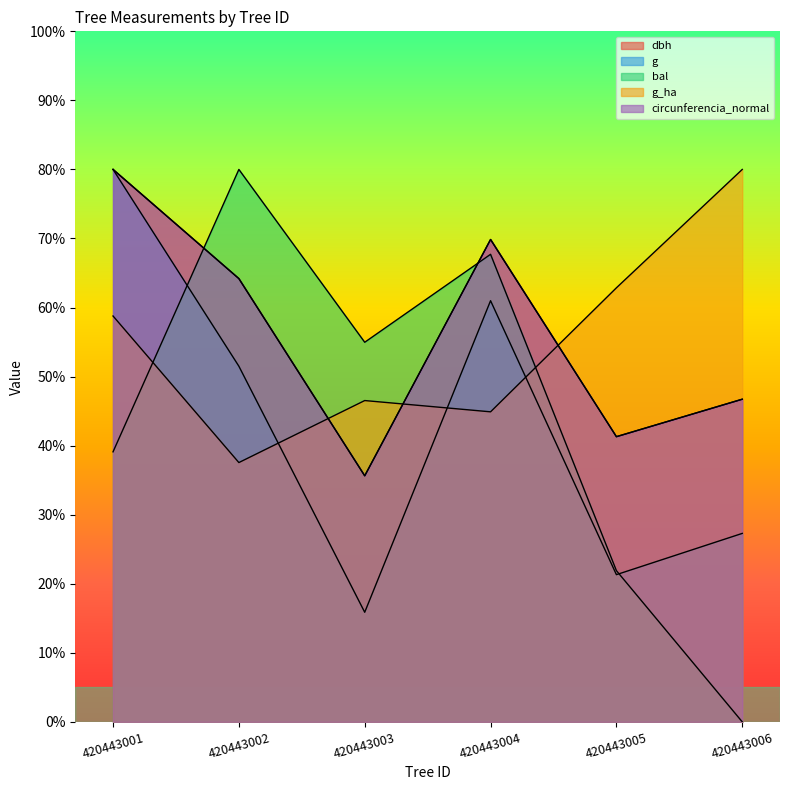

Which category has the lowest value across all series?

420443006